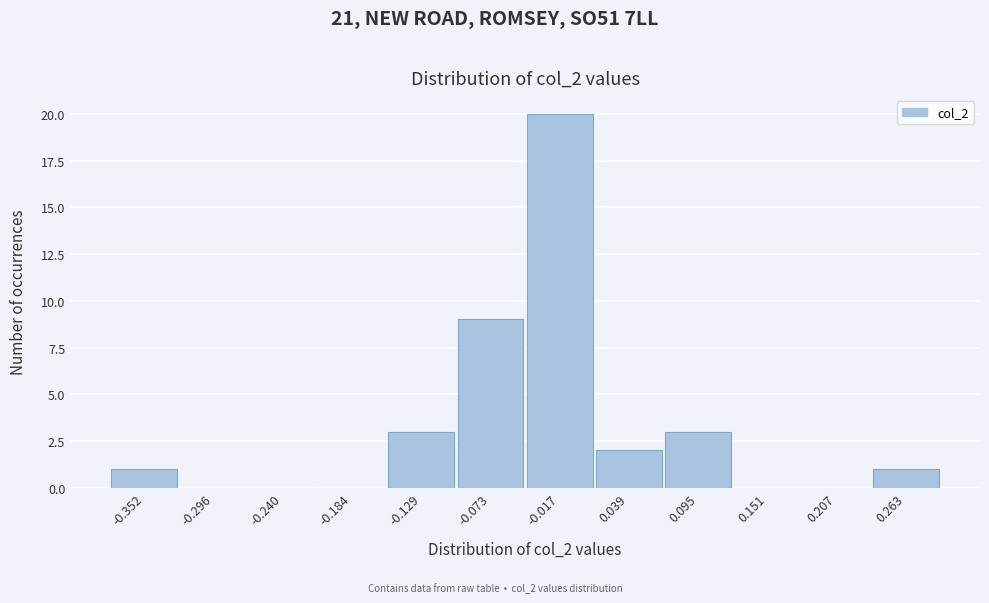

Reading left to right, list all the values displayed in this chart.

-0.352=1	-0.296=0	-0.240=0	-0.184=0	-0.129=3	-0.073=9	-0.017=20	0.039=2	0.095=3	0.151=0	0.207=0	0.263=1